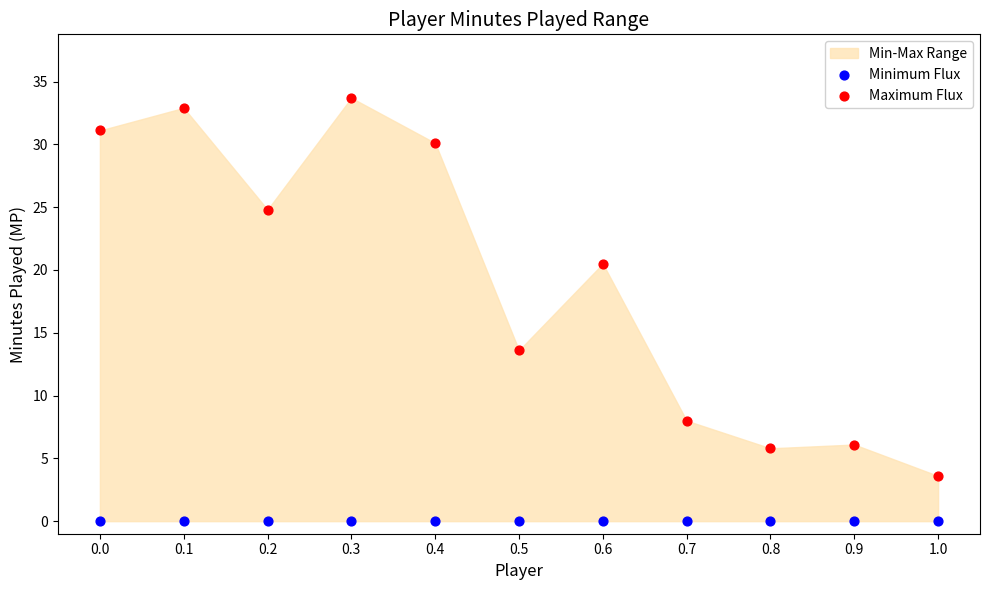

Which series contains the highest Y value?

Maximum Flux